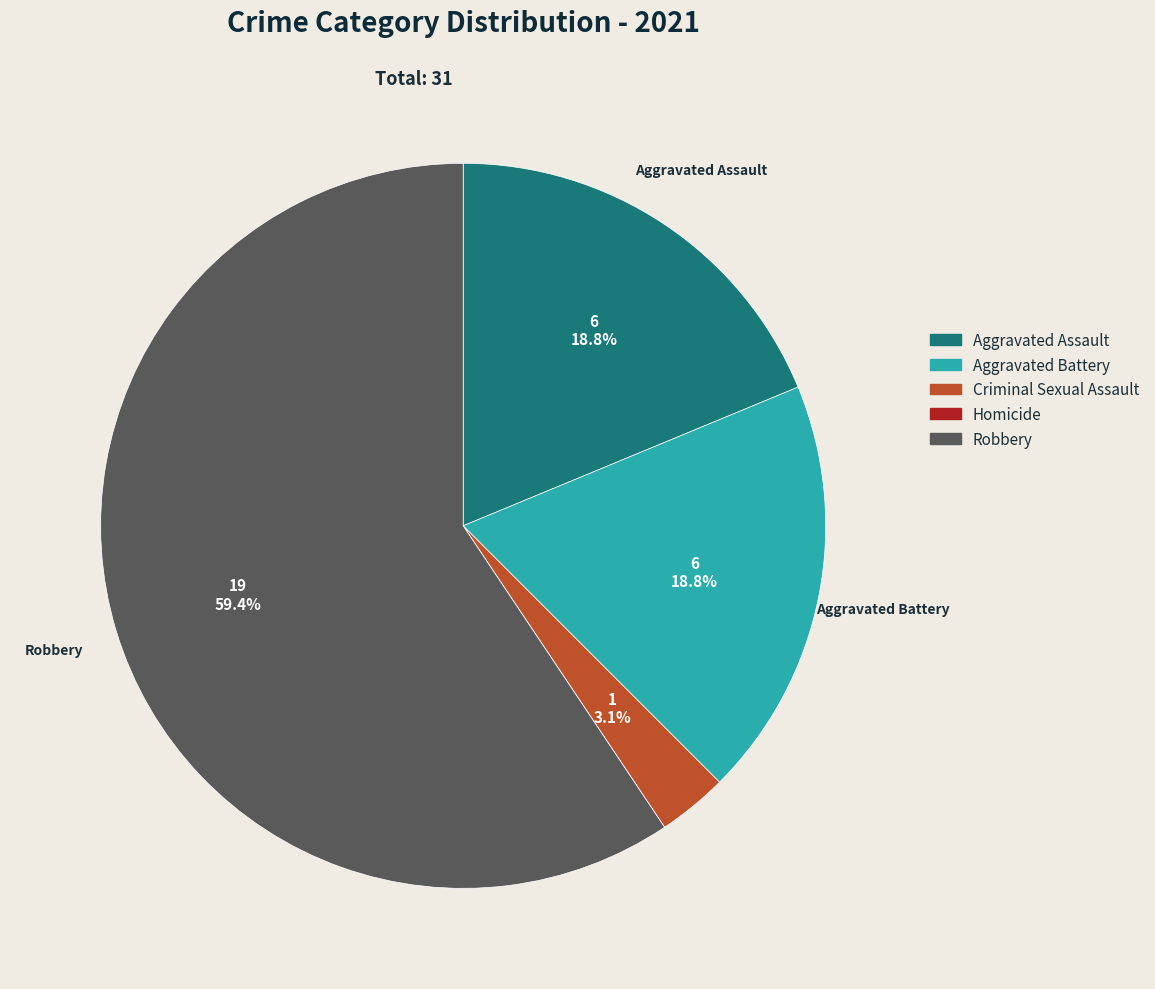

Is the sum of Aggravated Battery and Aggravated Assault greater than half?

No